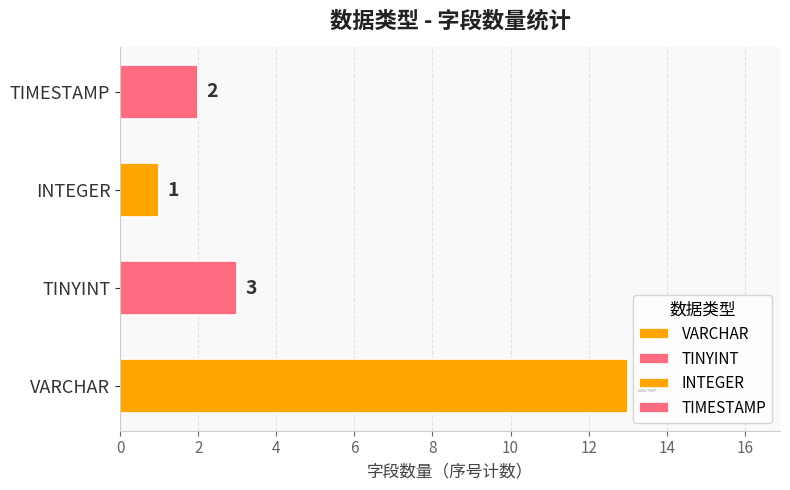

What is the sum of all values?

19